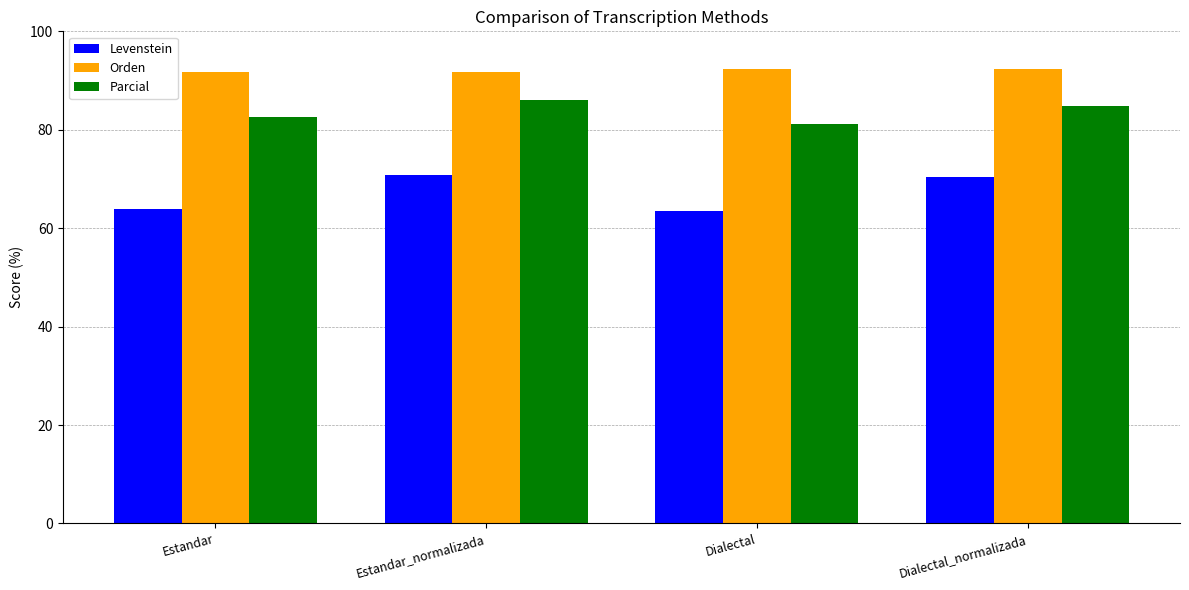

What is the label of the 4th bar from the right?

Estandar